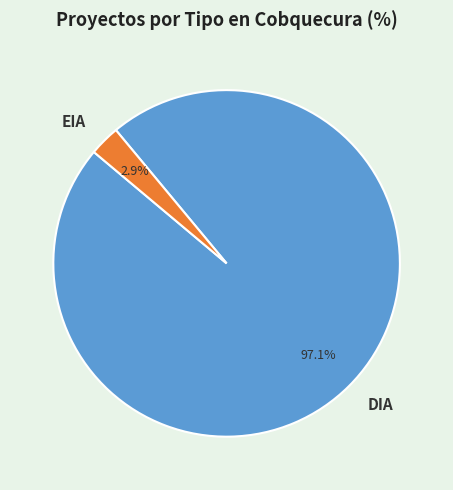

What percentage is the EIA slice, to the nearest percent?

3%